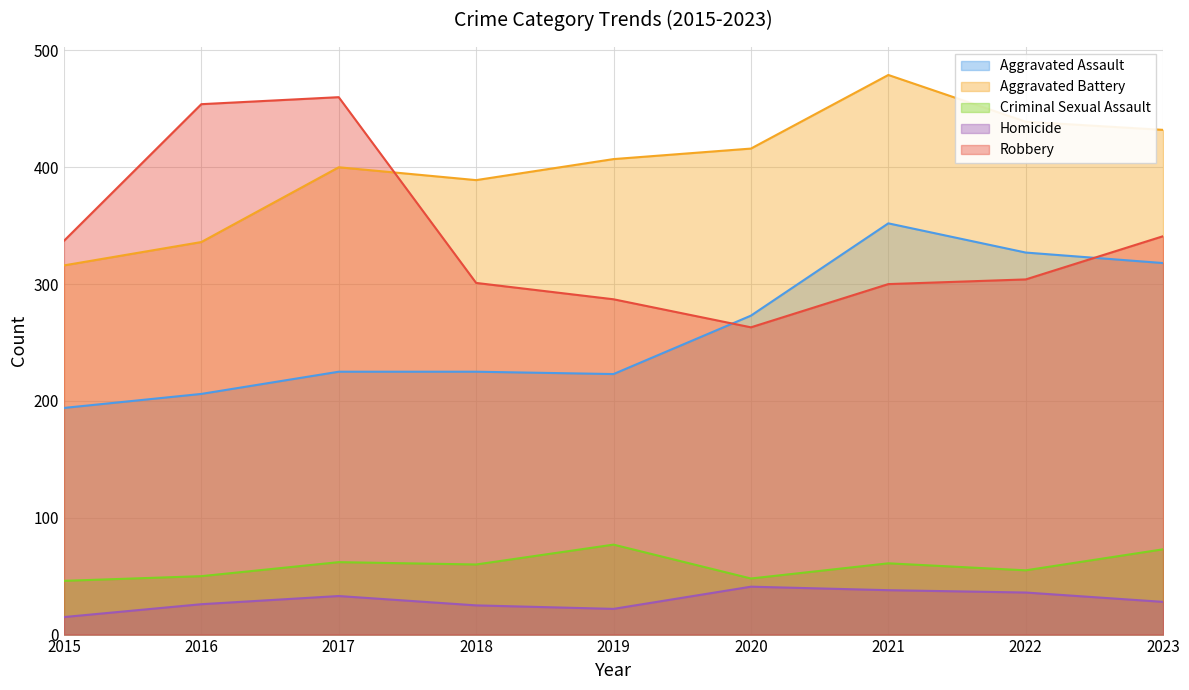

What is the maximum value for Robbery?

460